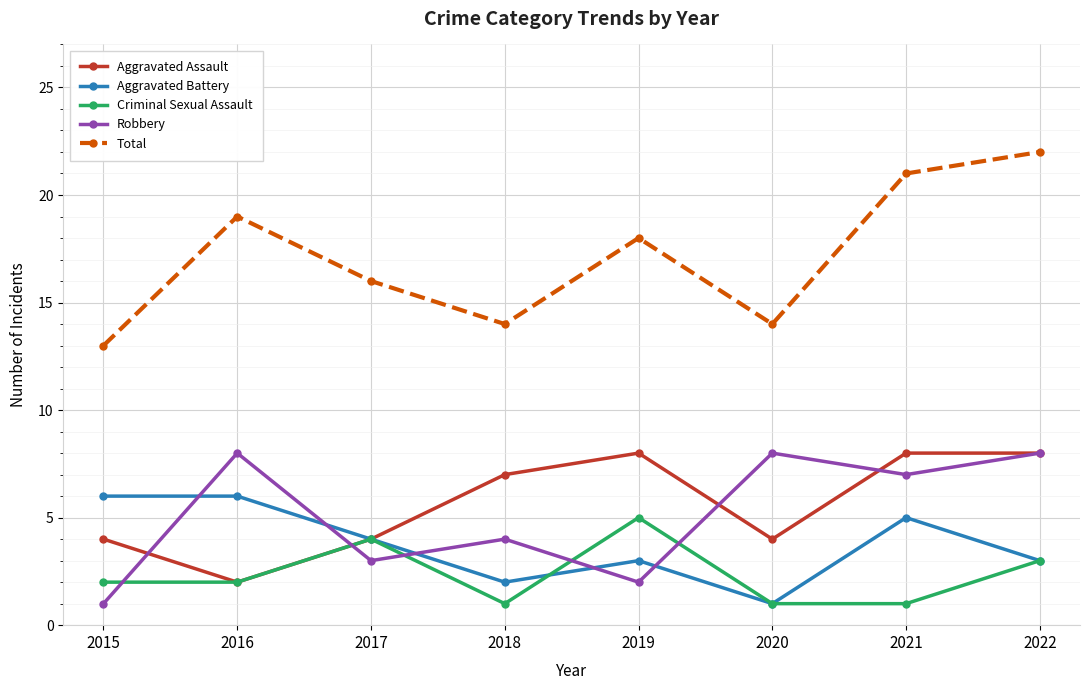

Which category has the lowest value in the Aggravated Assault series?

2016